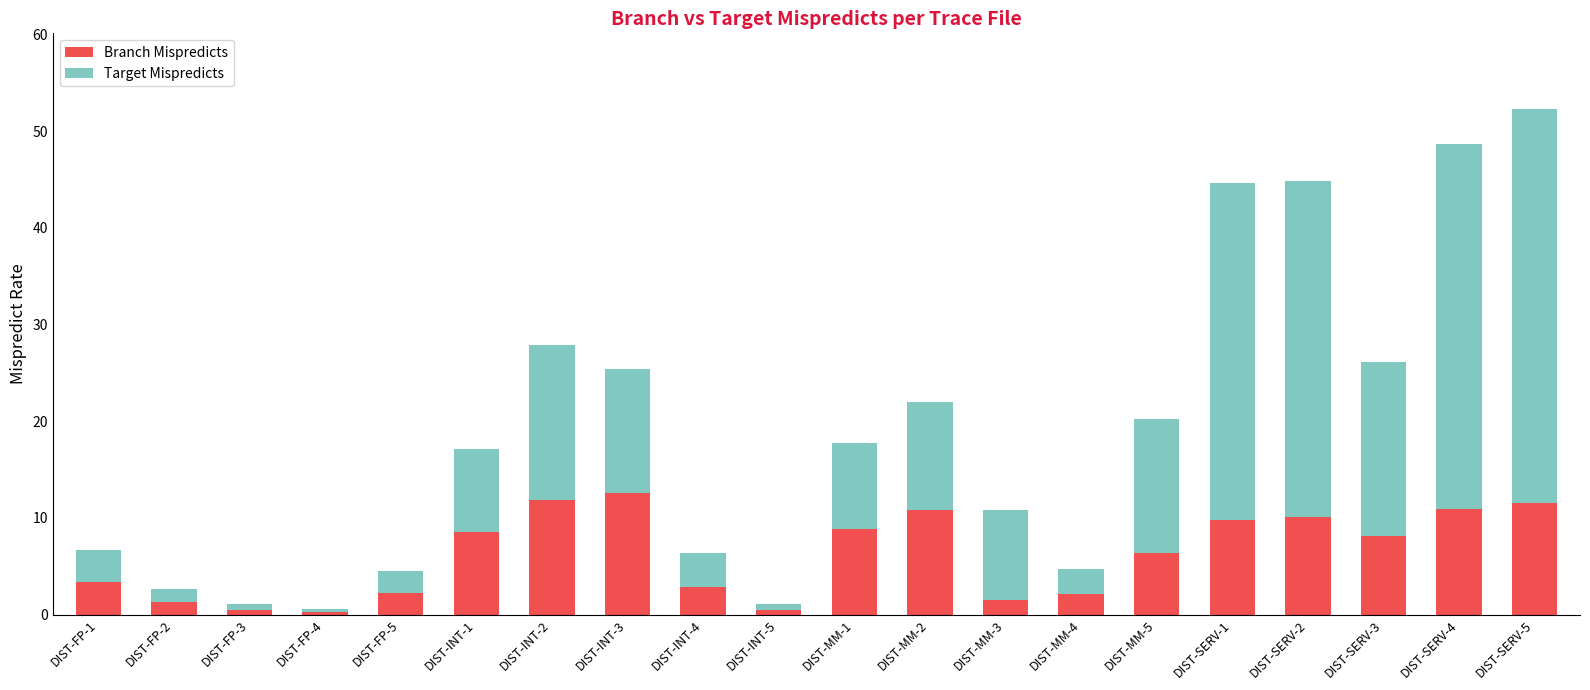

What is the difference between the second highest and second lowest values in the Branch Mispredicts series?

11.3